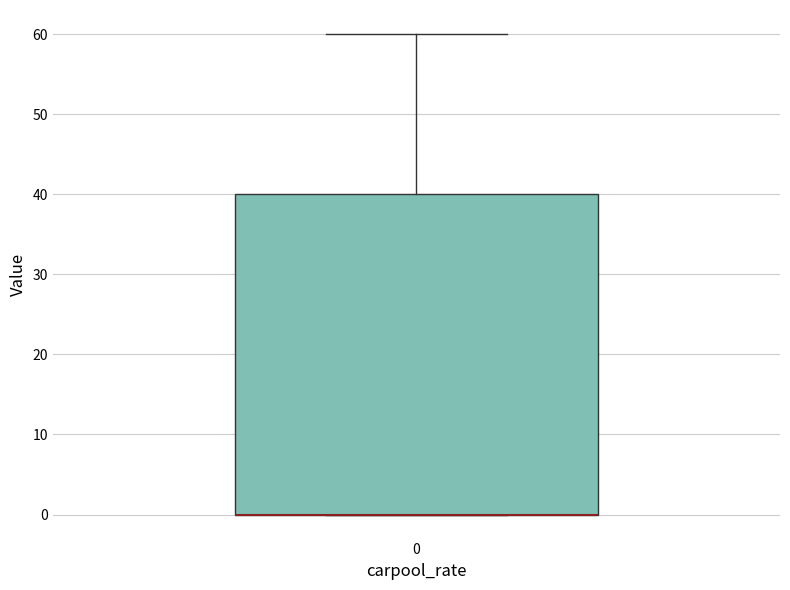

Transcribe this box plot: give where the median line is, the range the box spans, and where the two whiskers end, as read against the y-axis. The values are not printed on the chart, so give them approximately, as read against the axis.

median 0 (drawn on the box's lower edge), box 0 to 40, whiskers 0 to 60